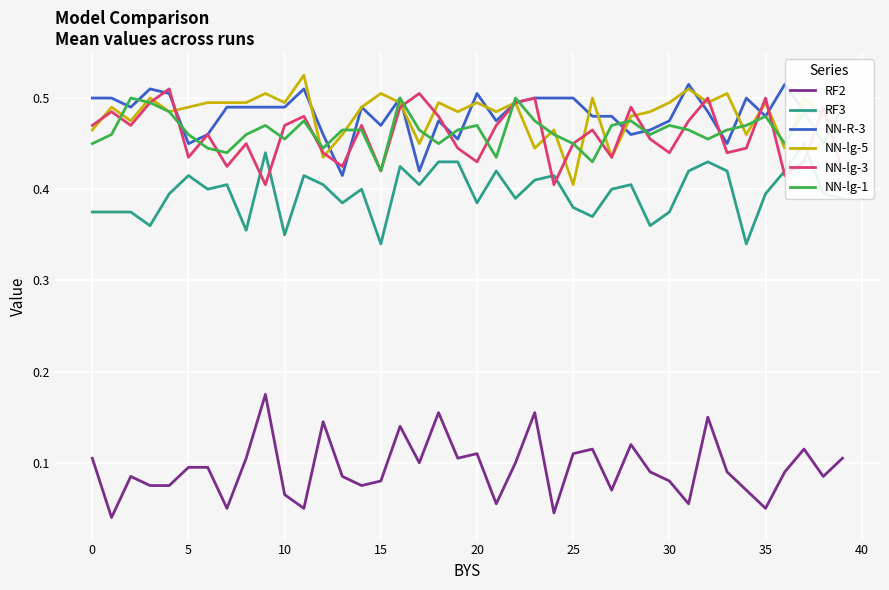

What is the sum of all NN-R-3 values?

19.3